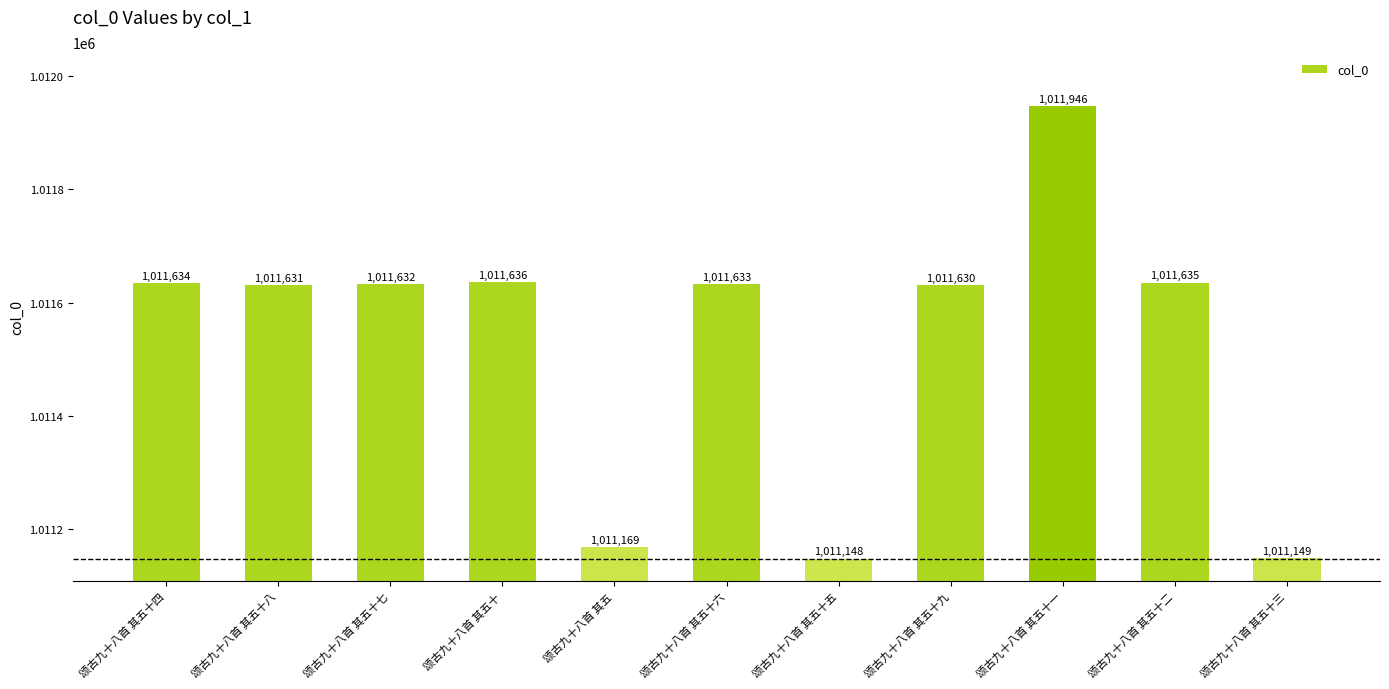

The value at 颂古九十八首 其五十 is 1011636. True or false?

True